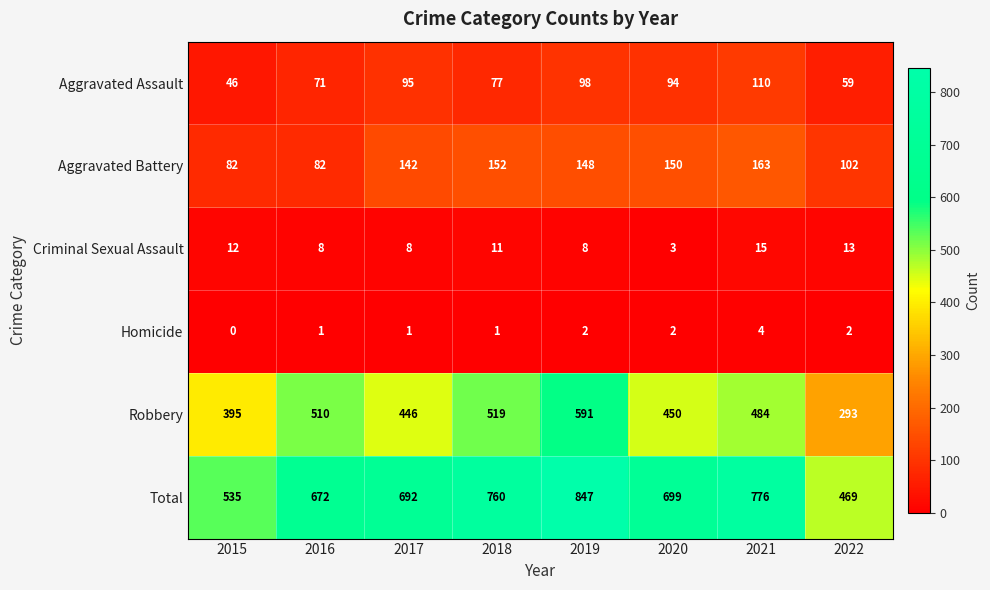

What is the total value across all series at 2018?

1520